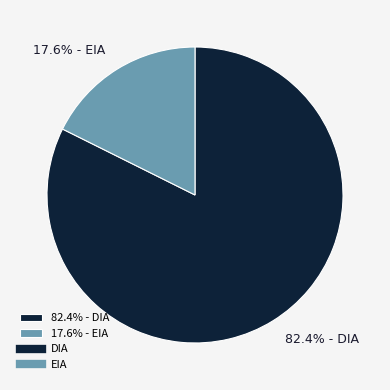

Rank the categories by value from lowest to highest.

17.6% - EIA, 82.4% - DIA